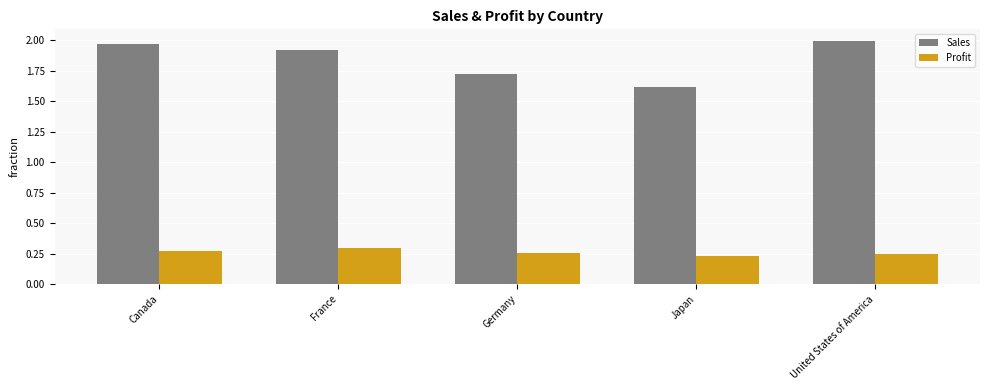

What position from the left is Japan?

4